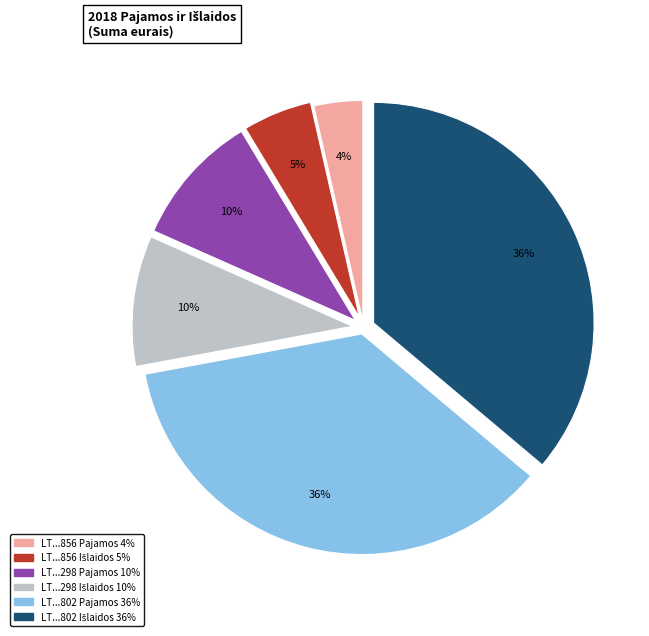

To the nearest percent, what is the average slice percentage?

17%